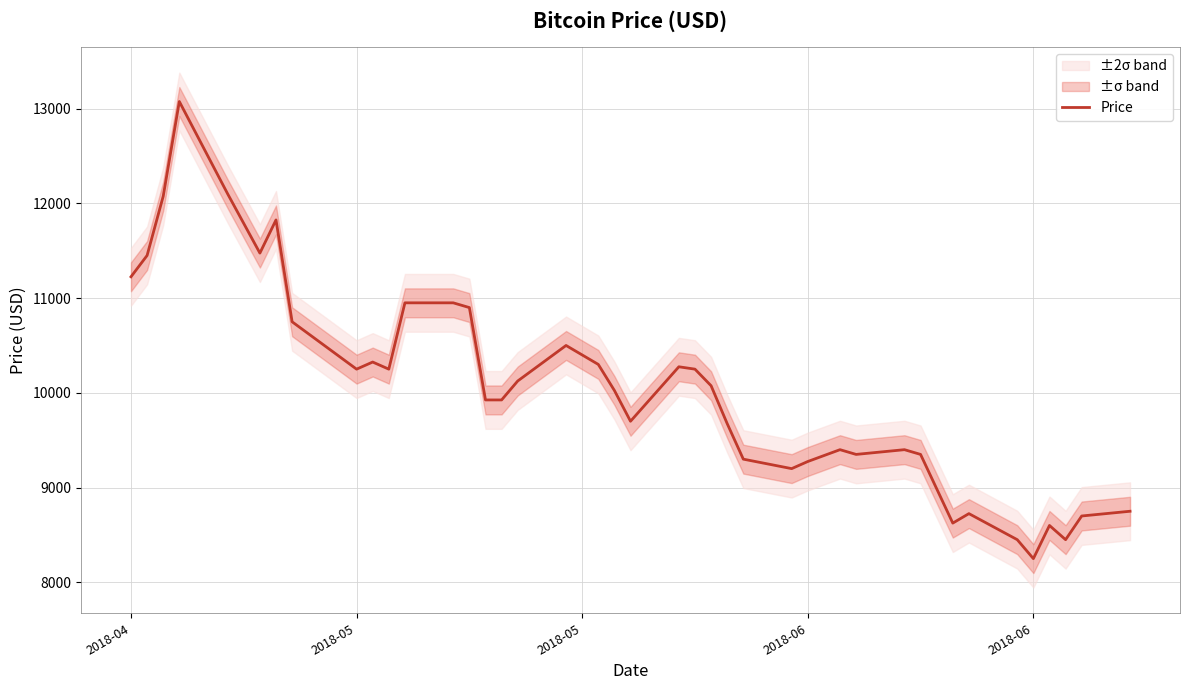

What is the sum of all values?

402200